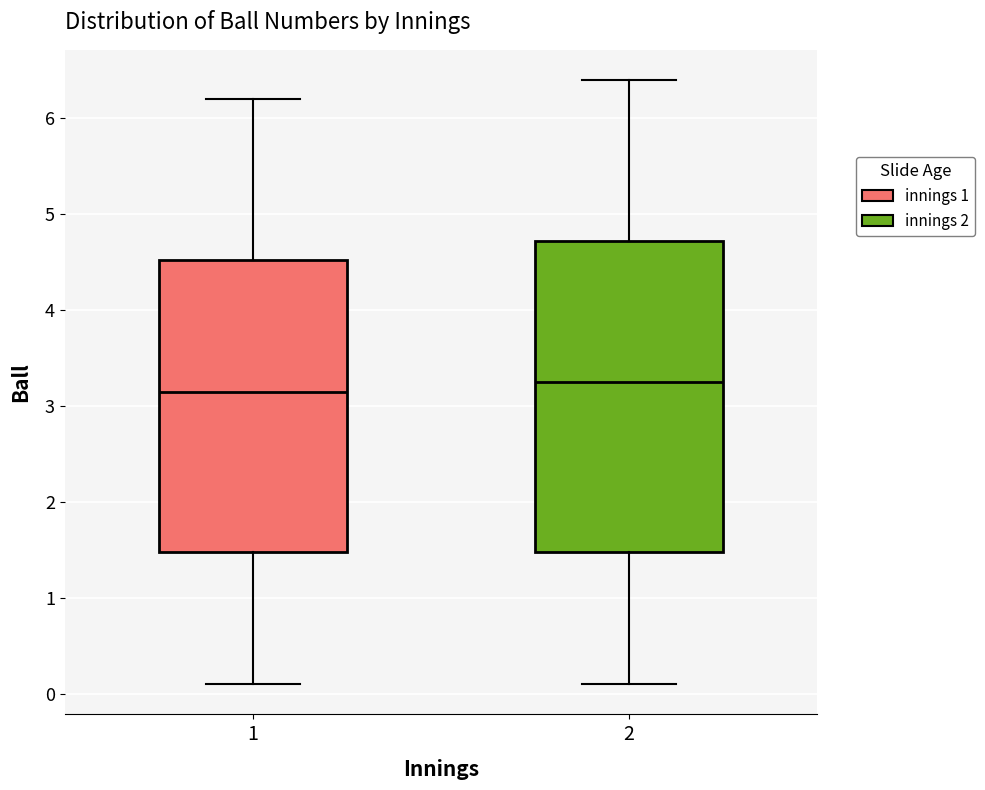

Which box is the tallest, from its lower edge to its upper edge?

2